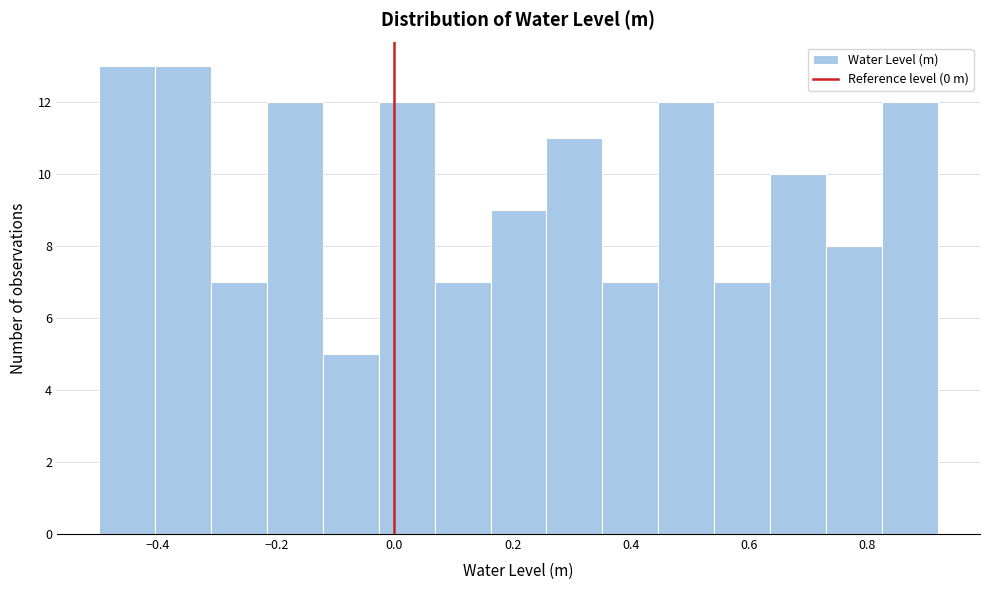

Reading left to right, transcribe this chart: for each bar, give the range it covers on the x-axis and its height. Neither the bar edges nor the heights are printed on the chart, so give them approximately, as read against the axes.

-0.50 to -0.40: 13
-0.40 to -0.32: 13
-0.32 to -0.22: 7
-0.22 to -0.12: 12
-0.12 to -0.02: 5
-0.02 to 0.06: 12
0.06 to 0.16: 7
0.16 to 0.26: 9
0.26 to 0.36: 11
0.36 to 0.44: 7
0.44 to 0.54: 12
0.54 to 0.64: 7
0.64 to 0.74: 10
0.74 to 0.82: 8
0.82 to 0.92: 12